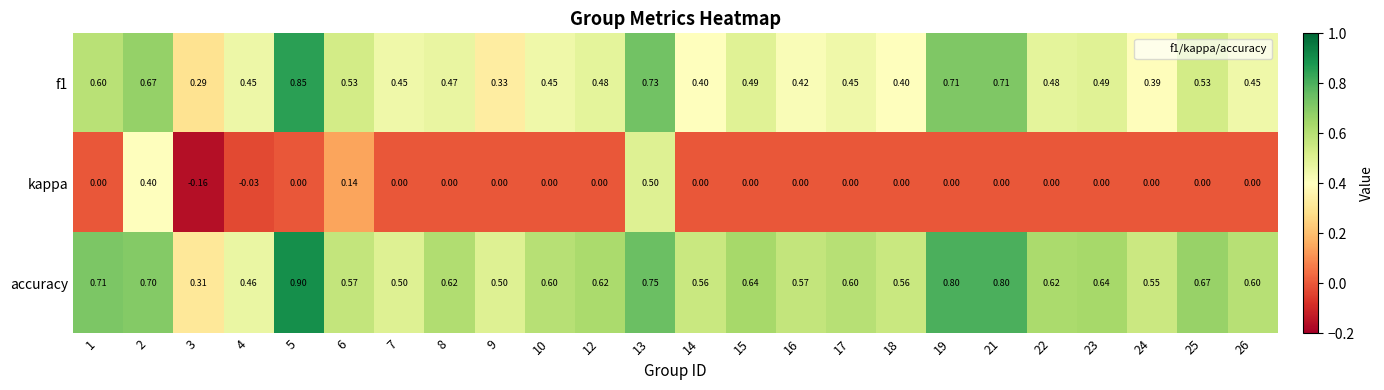

Which series has the largest range (max minus min)?

kappa